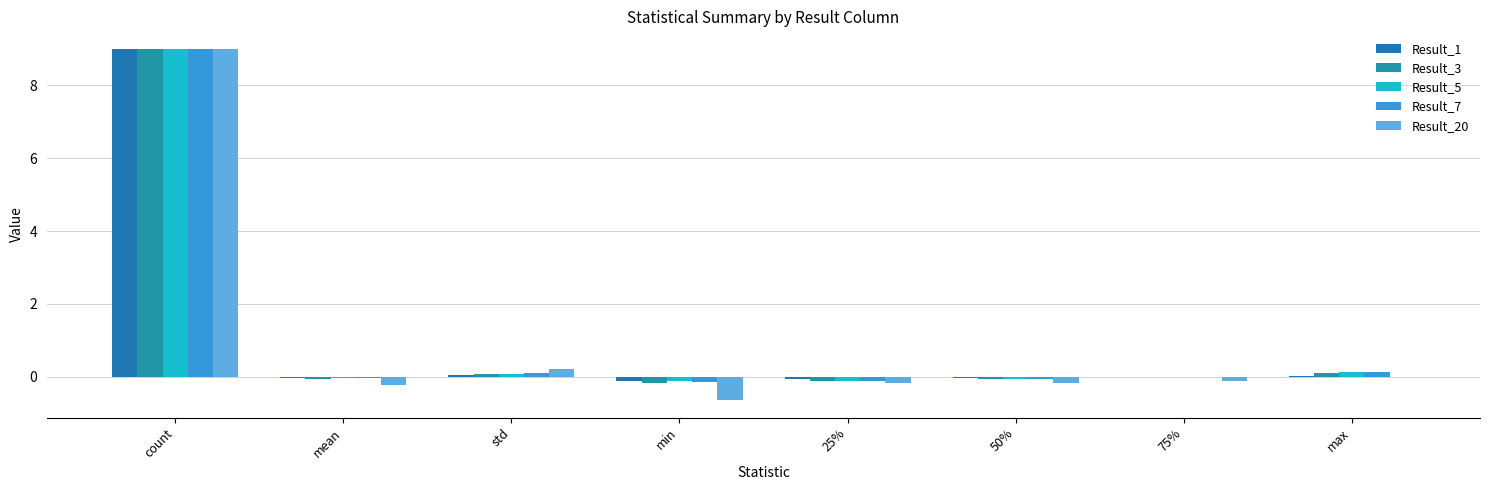

Count the number of categories in the chart.

8